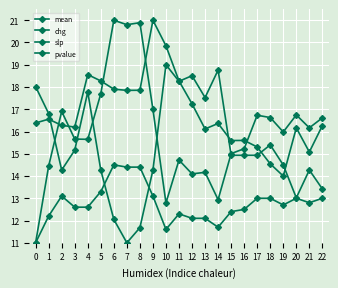

What is the value of the pvalue point at the 15th from the left?

18.8